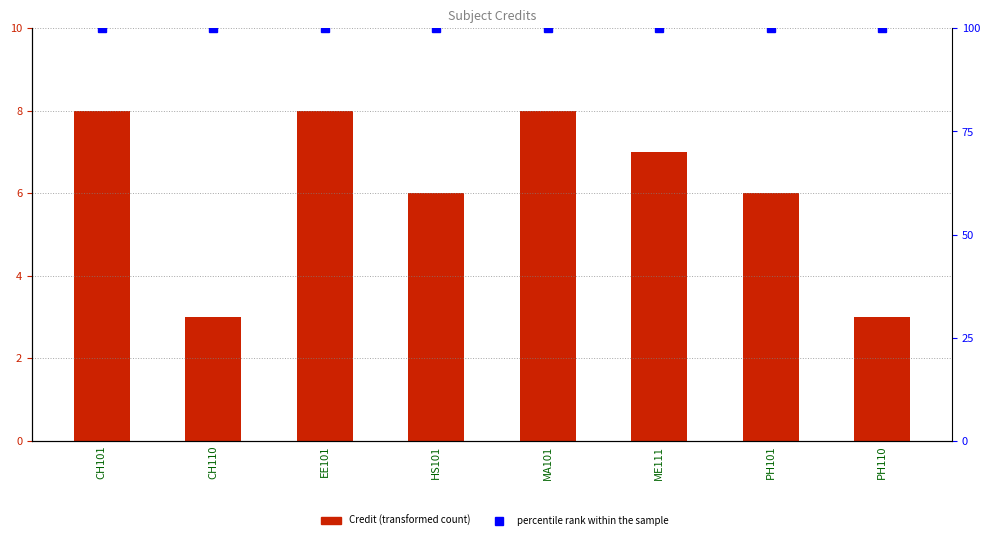

Which category has the highest value in the percentile rank within the sample series?

CH101